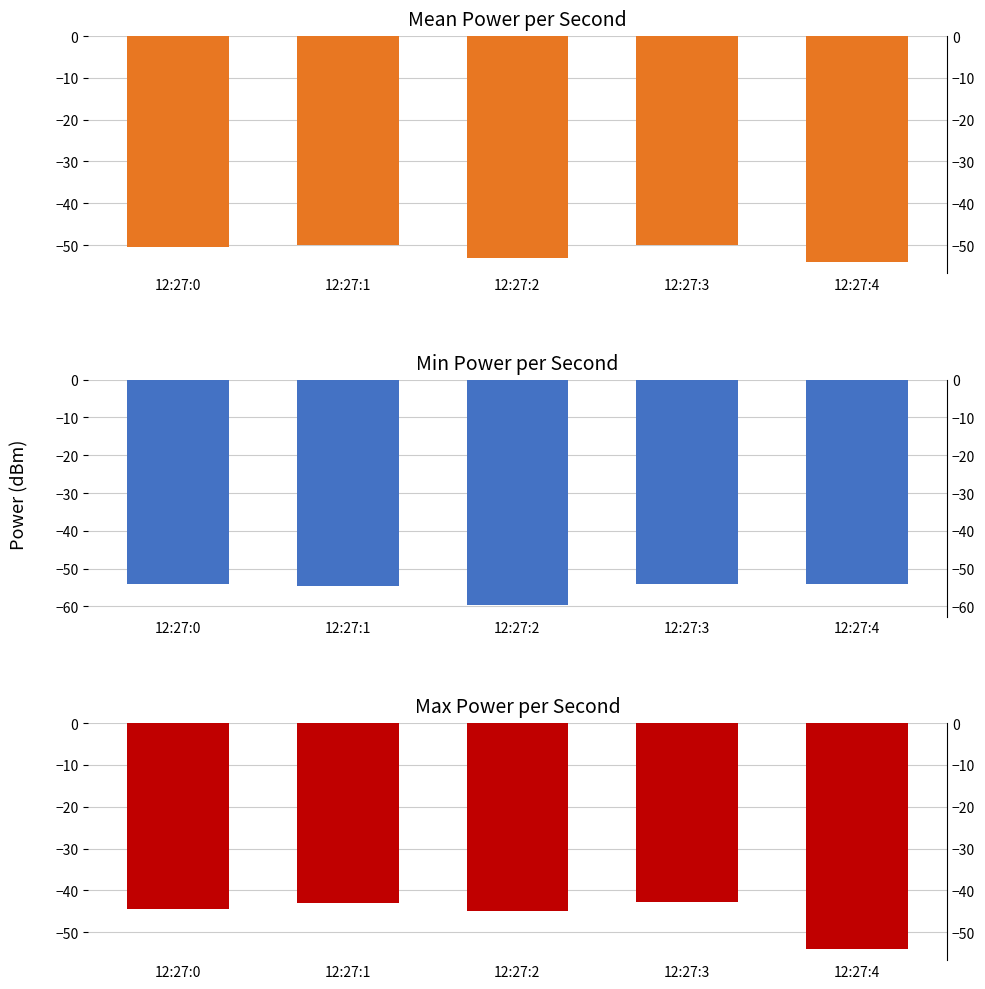

What is the value of the Max Power (dBm) bar at the 2nd from the left?

-43.1